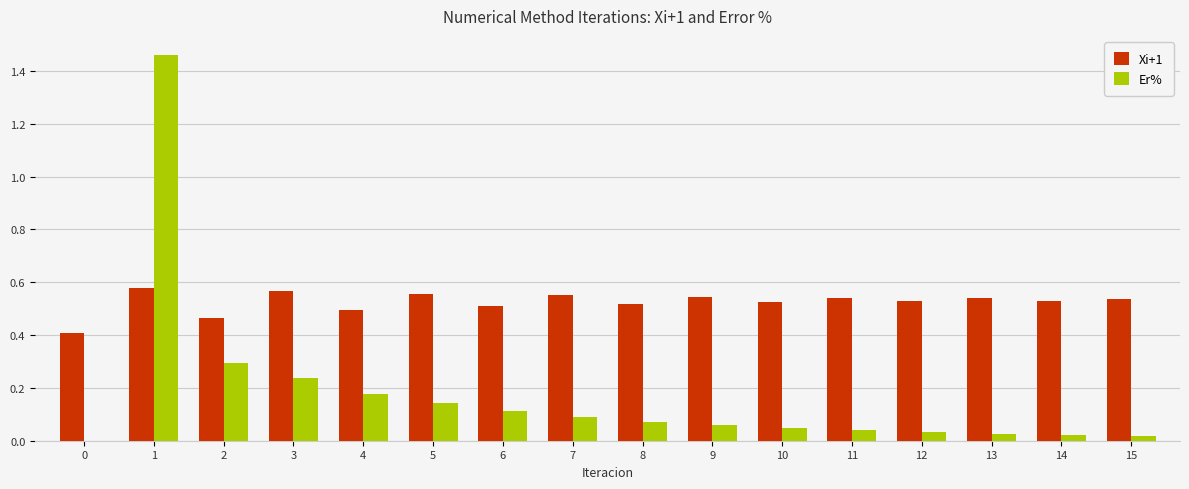

Read the Er% value at 2.

0.3